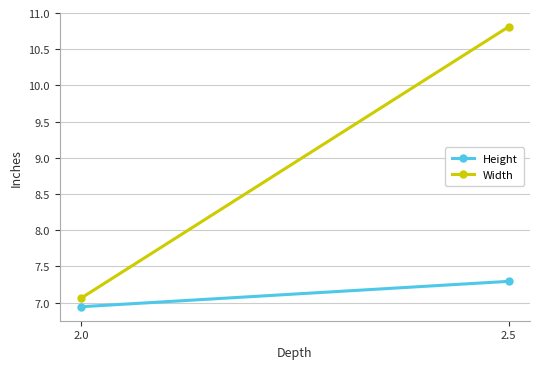

What is the difference between the Height values at 2.5 and 2.0?

0.4